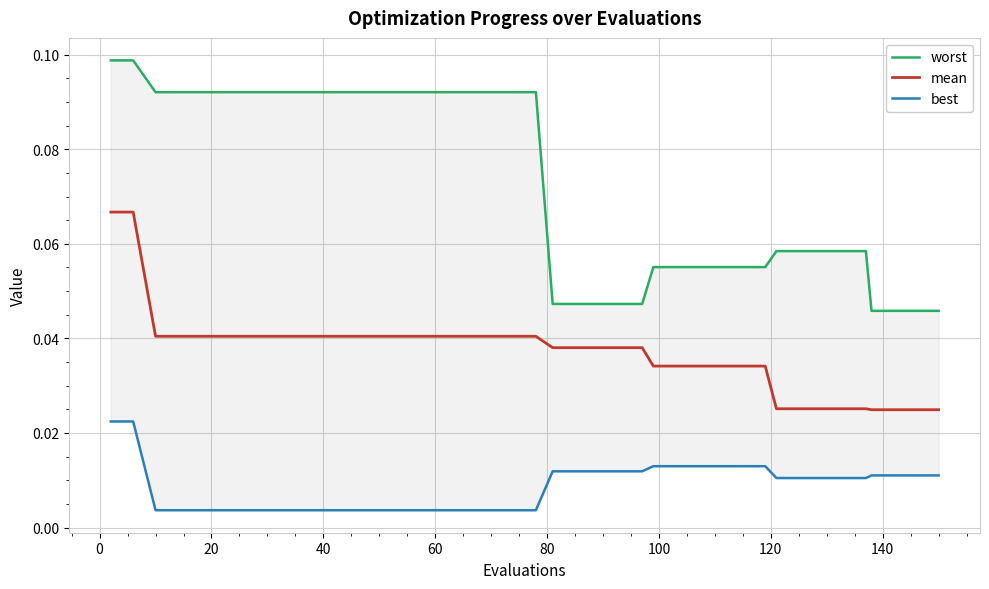

At which label does best reach its minimum?

20